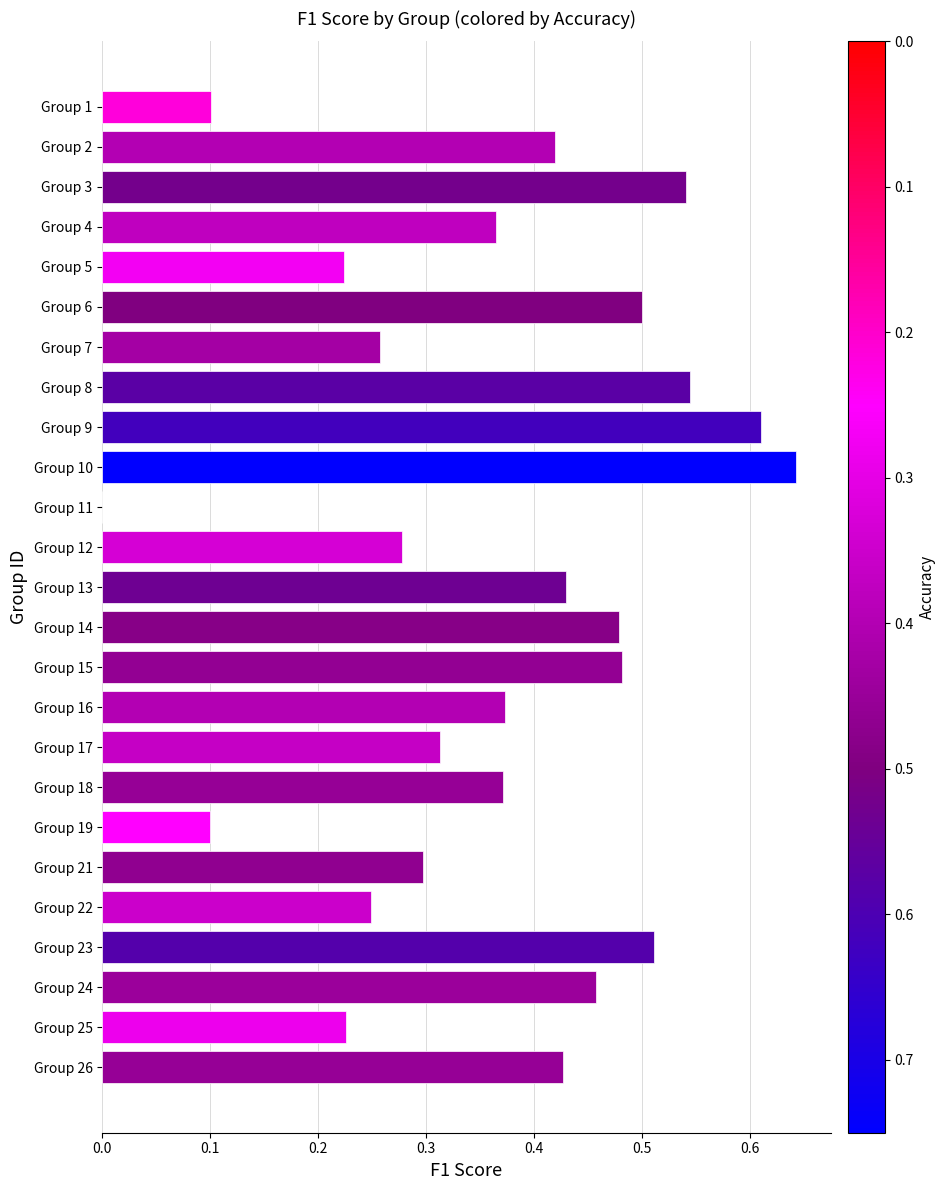

Does the chart contain stacked bars?

No